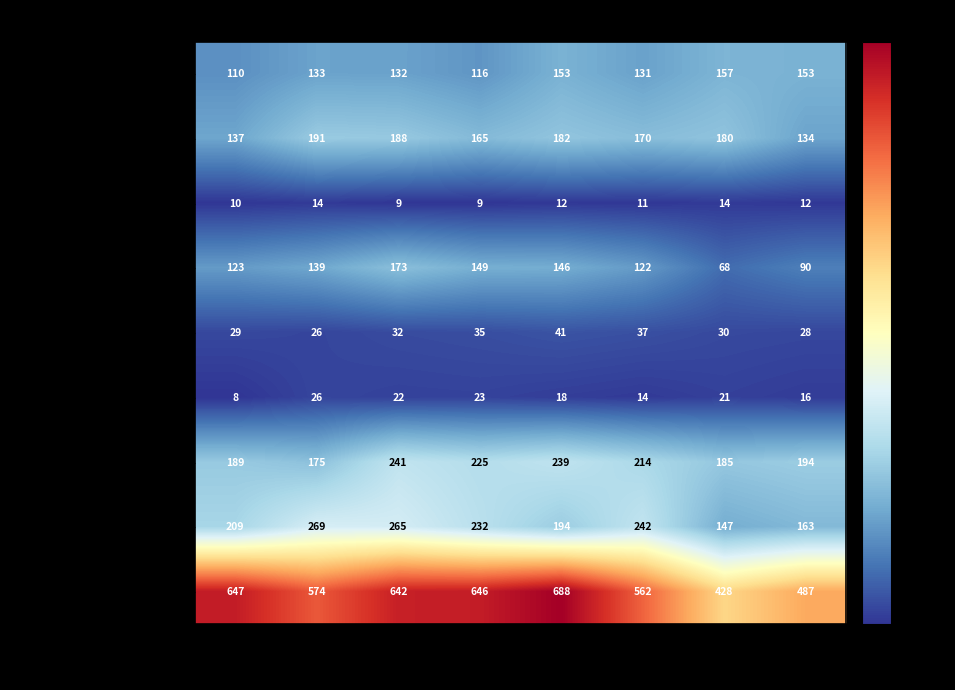

What is the difference between the Theft values at 2016 and 2015?

73